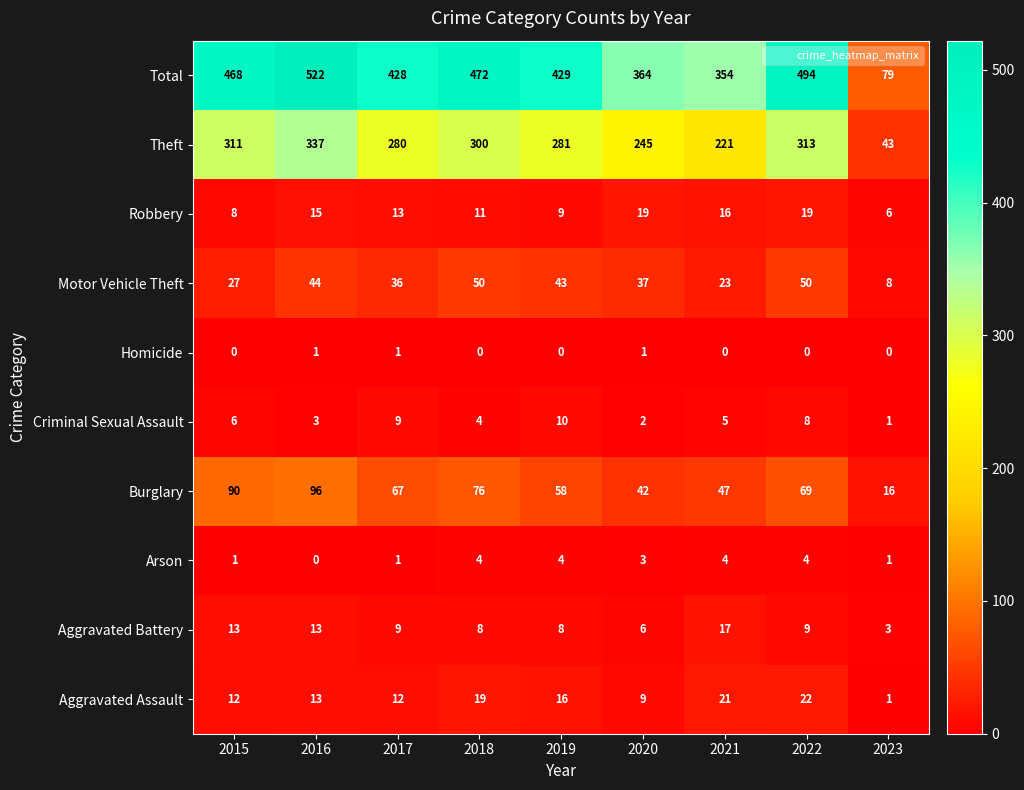

Which series changed the most between 2015 and 2021?

Total